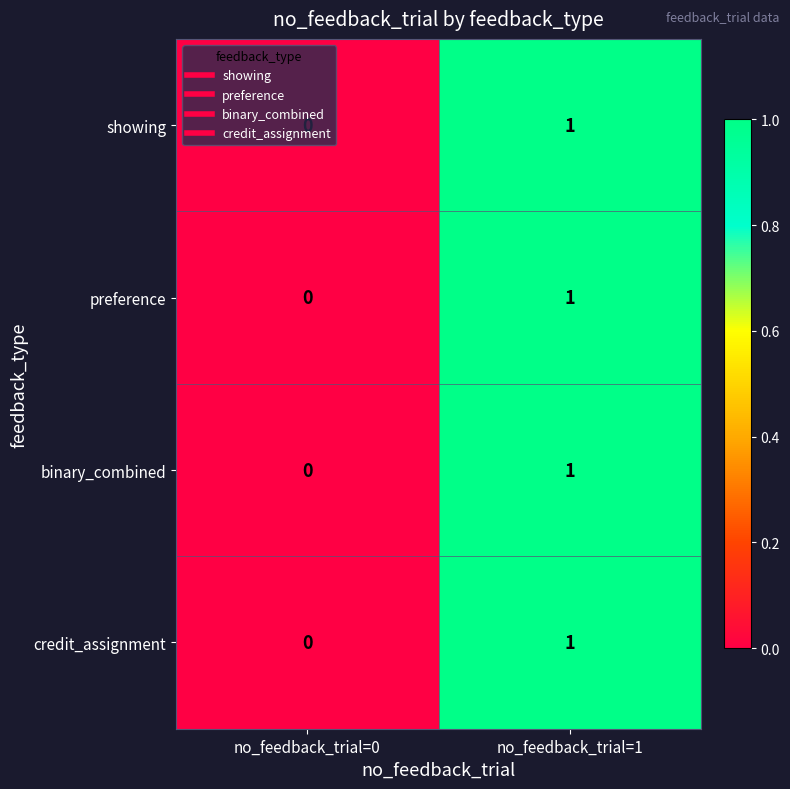

Is the value of preference at no_feedback_trial=0 greater than the value of credit_assignment at no_feedback_trial=1?

No